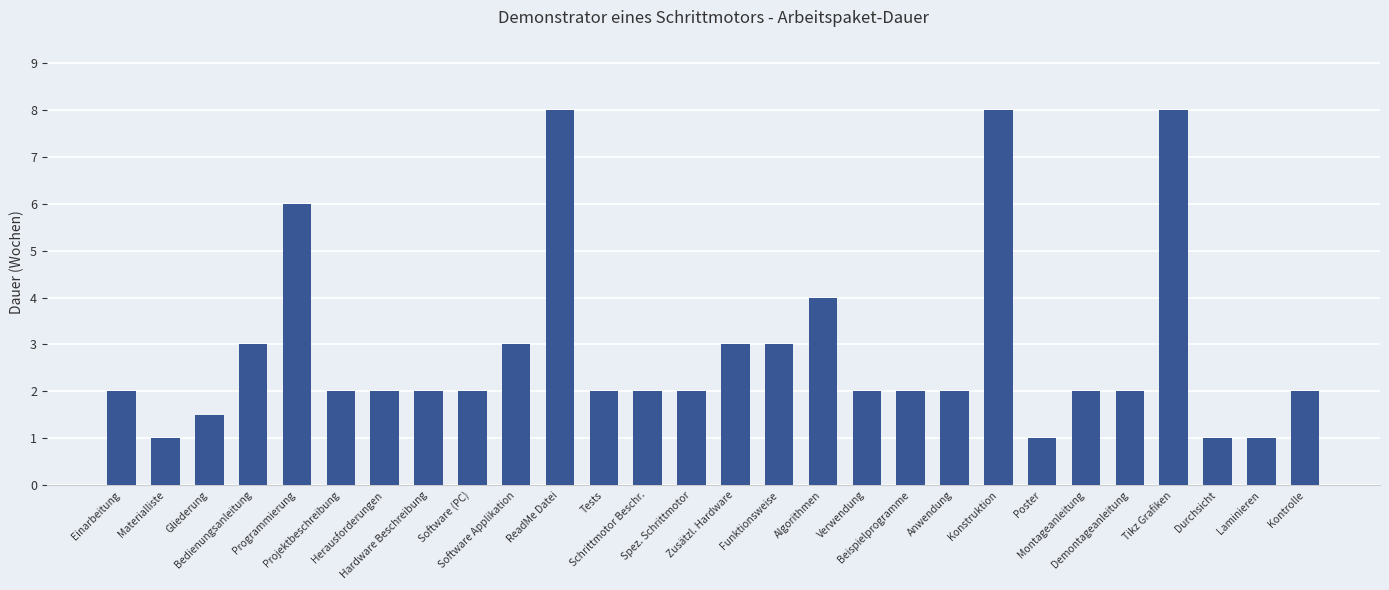

What is the value of the 10th bar from the left?

3.0